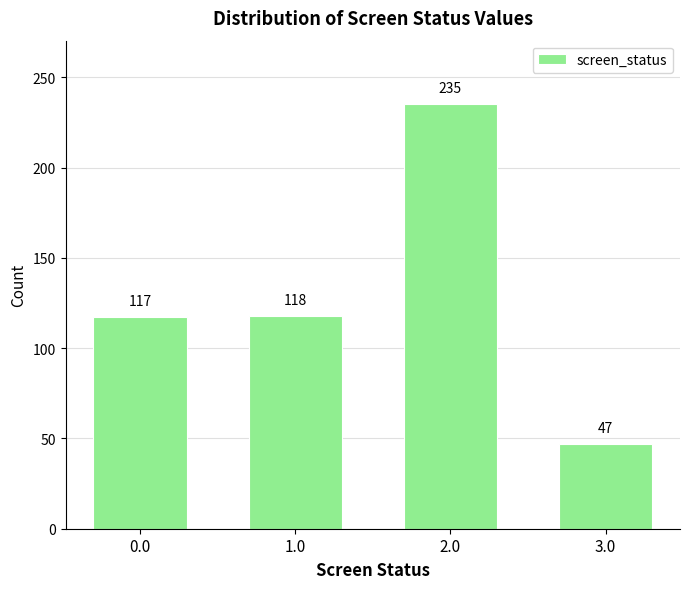

Reading left to right, what are all the values shown in this chart?

117	118	235	47